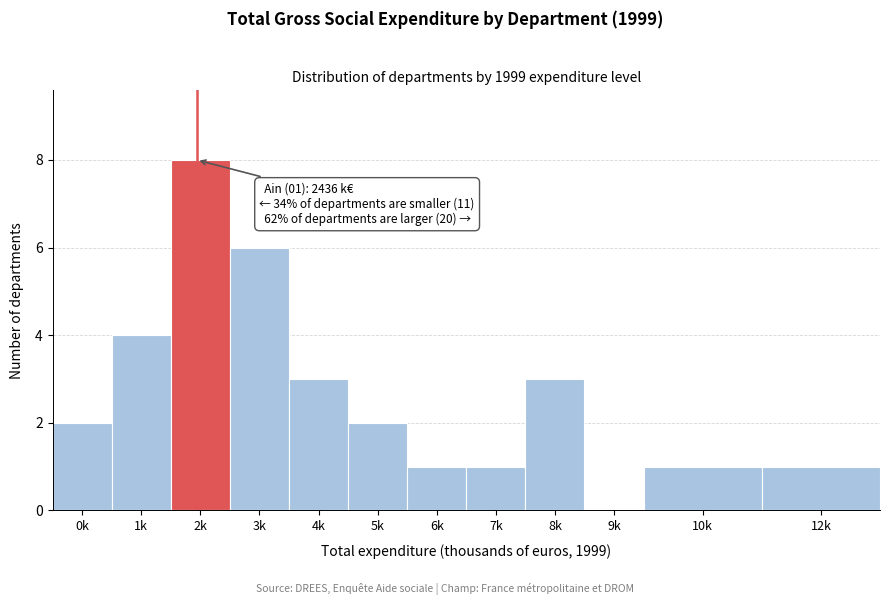

Reading right to left, list all the values displayed in this chart.

12k=1	10k=1	9k=0	8k=3	7k=1	6k=1	5k=2	4k=3	3k=6	2k=8	1k=4	0k=2